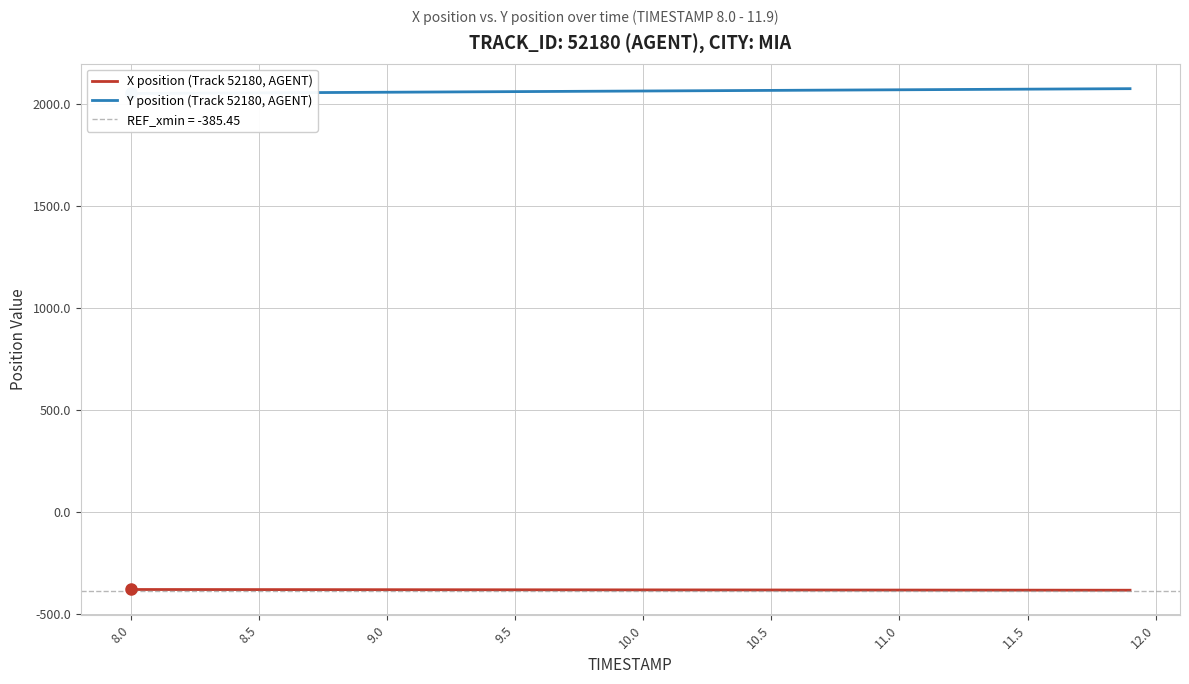

What is the minimum value for X position (Track 52180, AGENT)?

-383.6